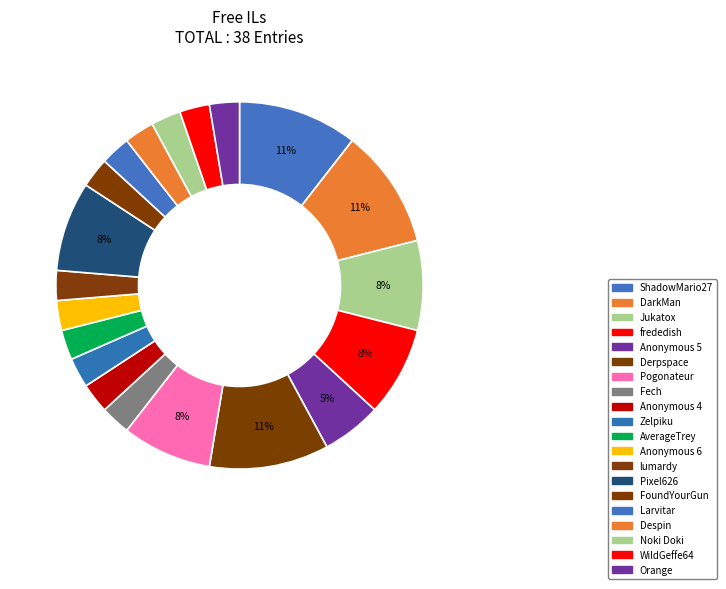

How many segments does this pie chart have?

20